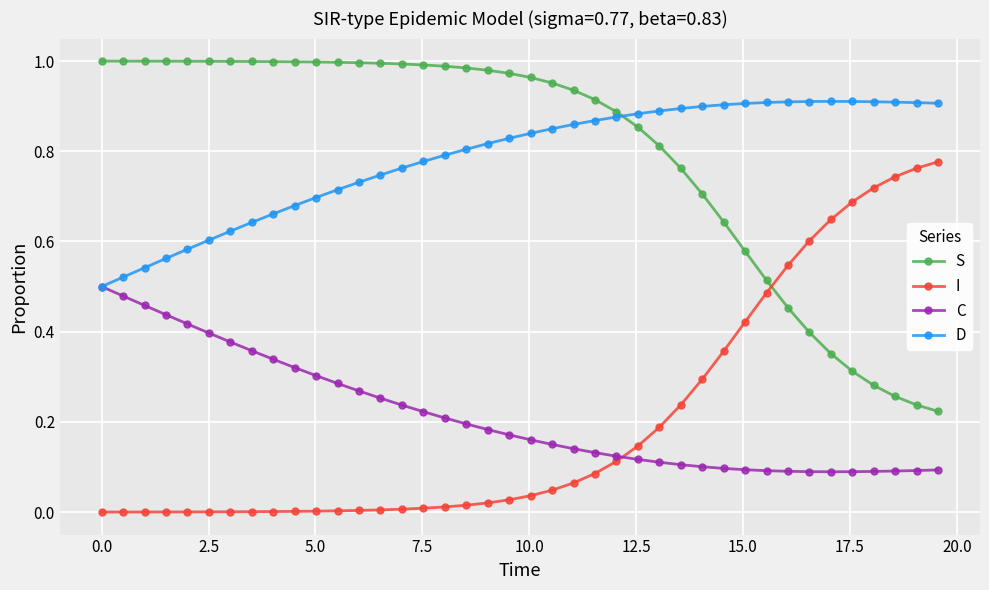

After their last crossing, which series has the higher values: I or S?

I